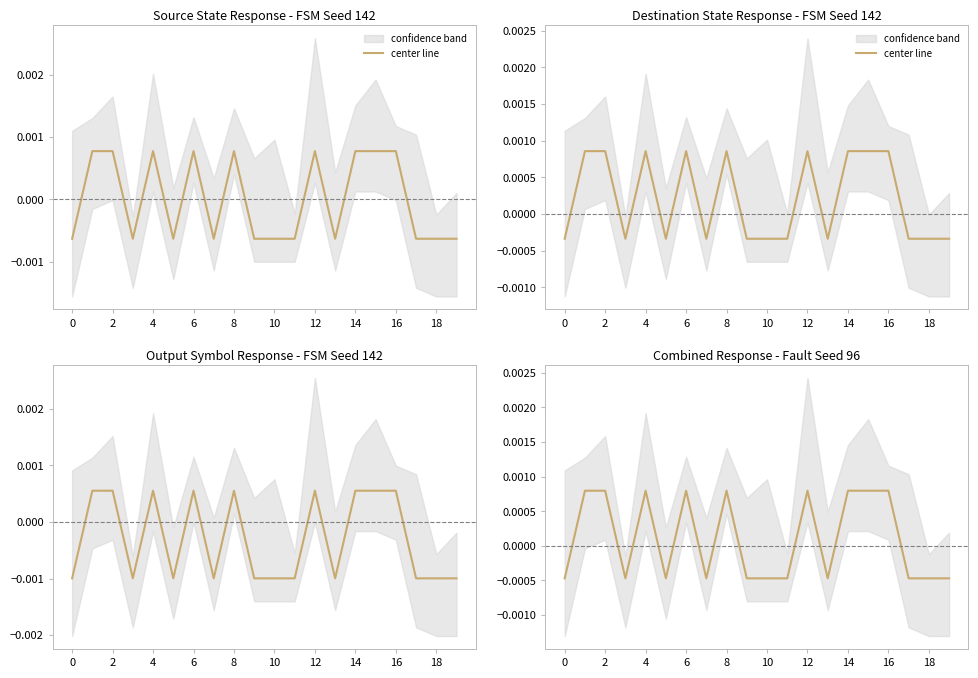

How many data points are less than 0?

11